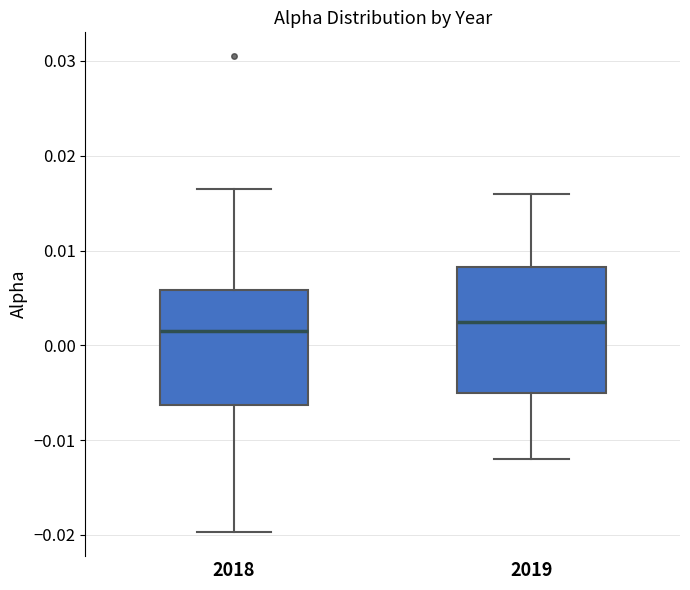

Where is the lower edge of the box at x = 2019 on the y-axis? The values are not printed on the chart, so give them approximately, as read against the axis.

-0.005